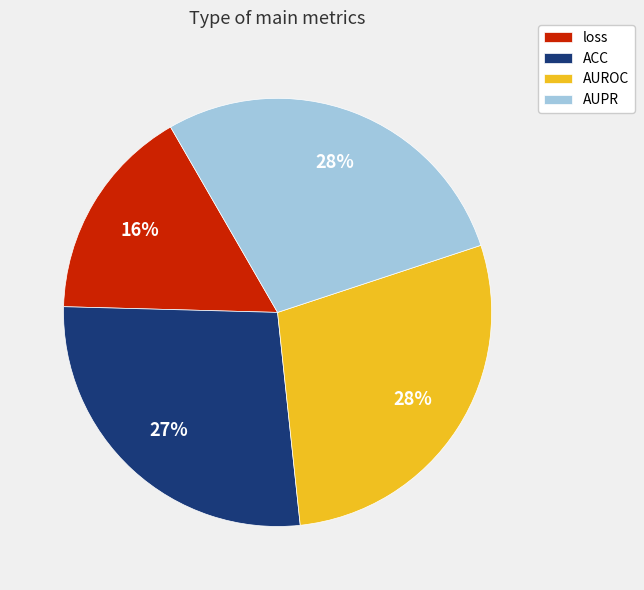

Combined, do loss and AUROC account for over 50%?

No